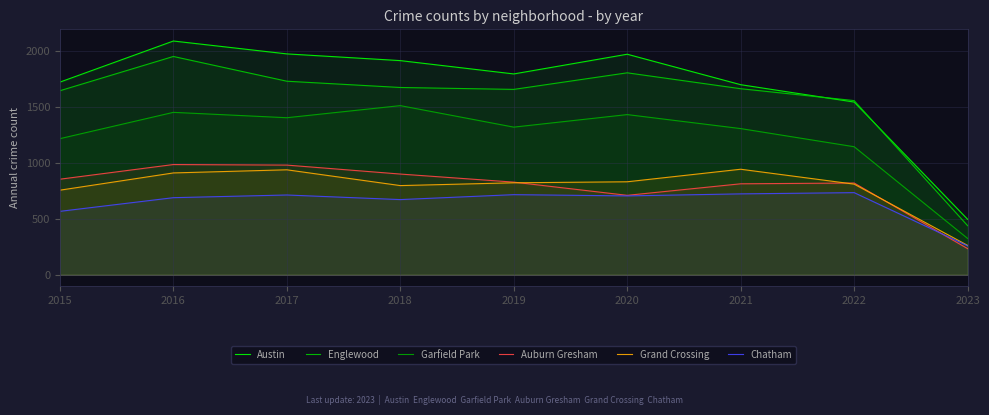

At which category does the chart reach its peak across all series?

2016